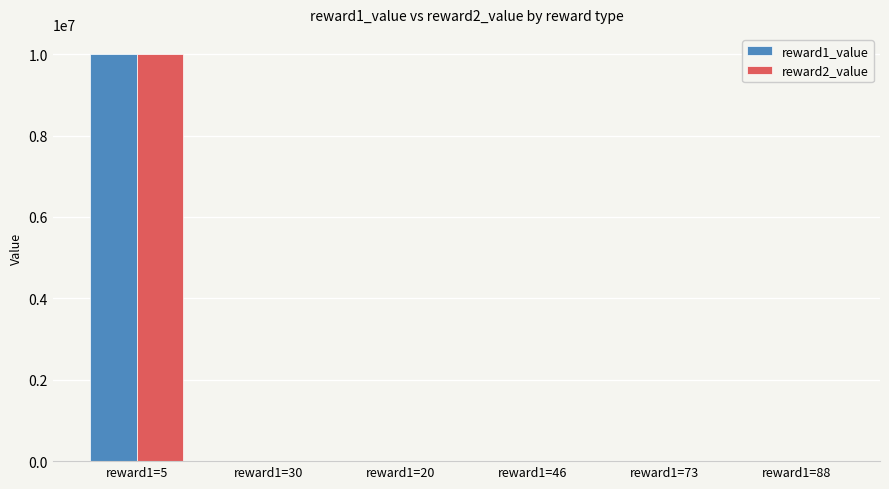

At which category is the sum across all series the highest?

reward1=5